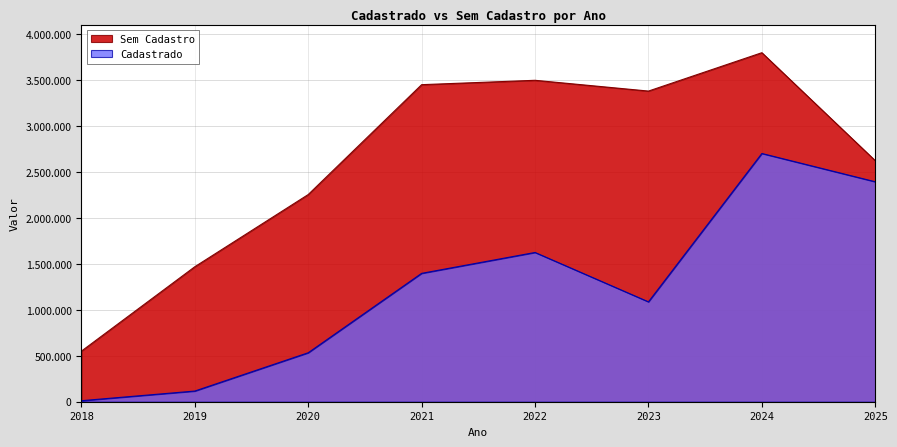

Reading left to right, what are all the values shown in this chart?

Cadastrado: 11175.0	116155.8	533076.8	1397833.5	1625135.1	1087507.7	2702868.6	2394914.7
Sem Cadastro: 550764.5	1469916.5	2255888.8	3452281.0	3499868.8	3382567.3	3800337.7	2624607.1